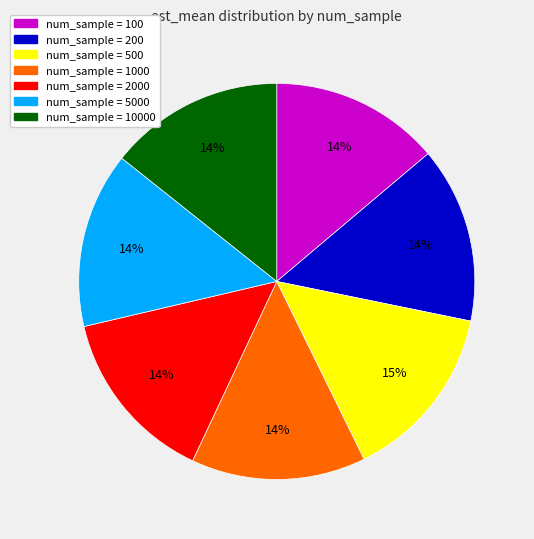

Is there any slice that represents more than half of the pie?

No